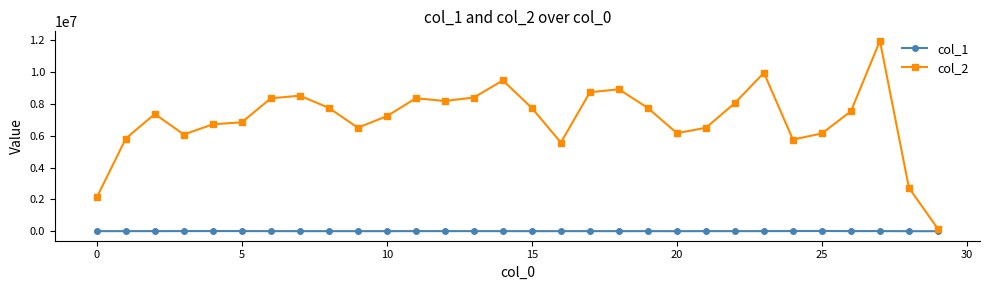

What is the sum of all col_2 values?

211545704